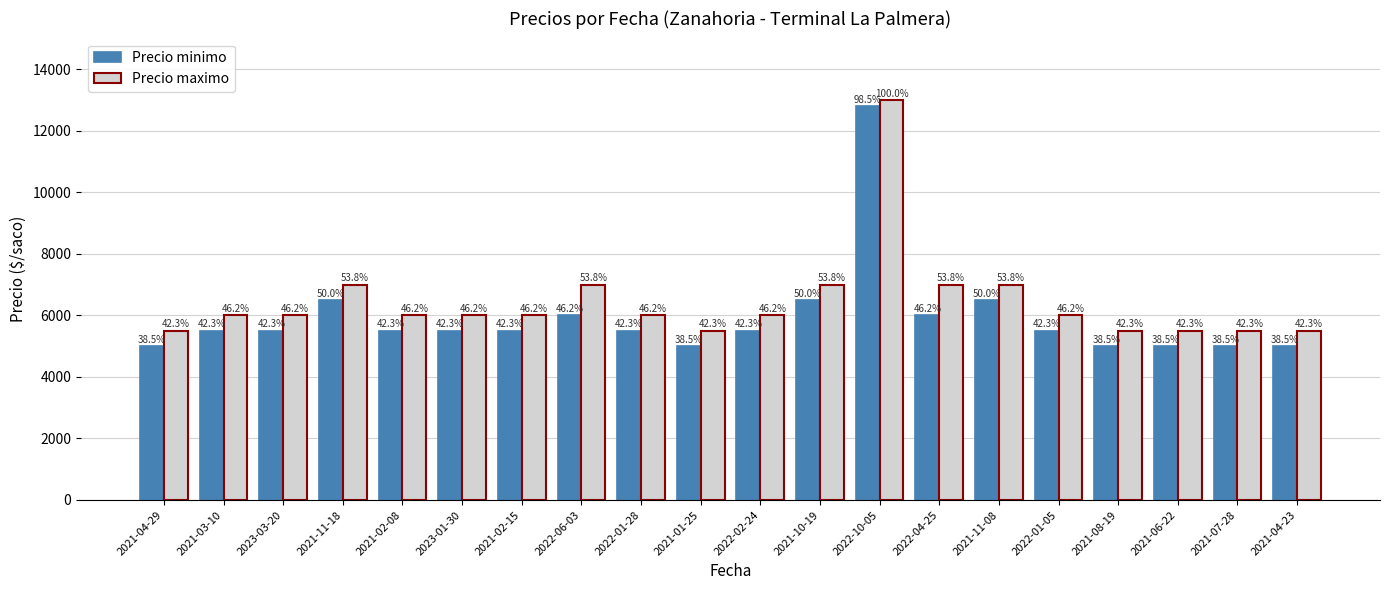

The Precio maximo series shows 3764 at 2021-08-19. True or false?

False